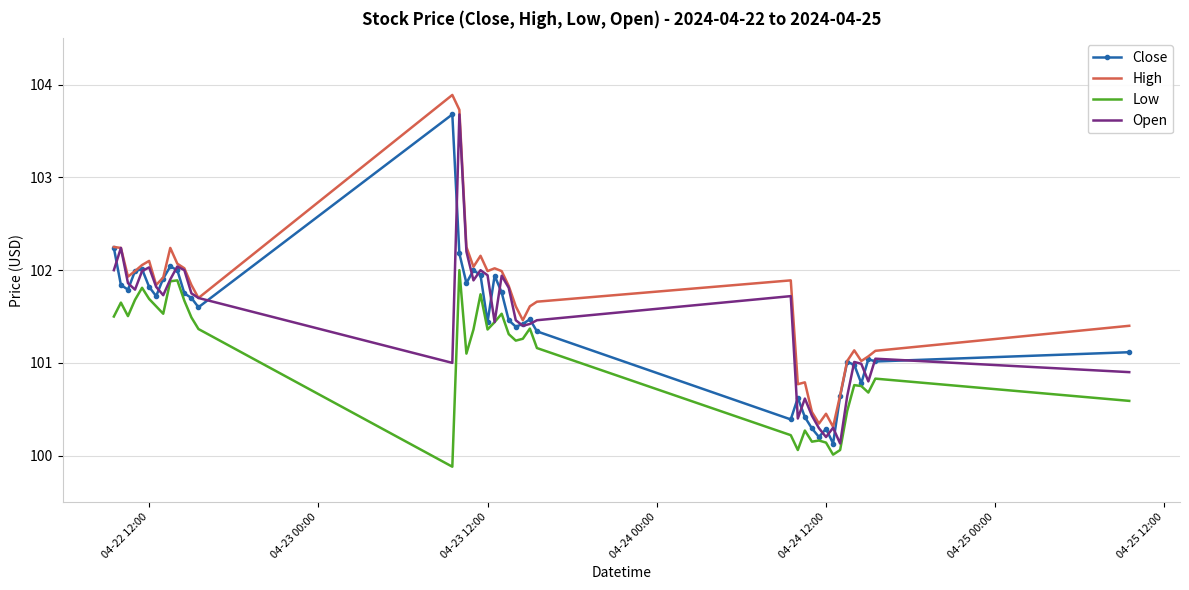

True or false: Low and High intersect in this chart.

False